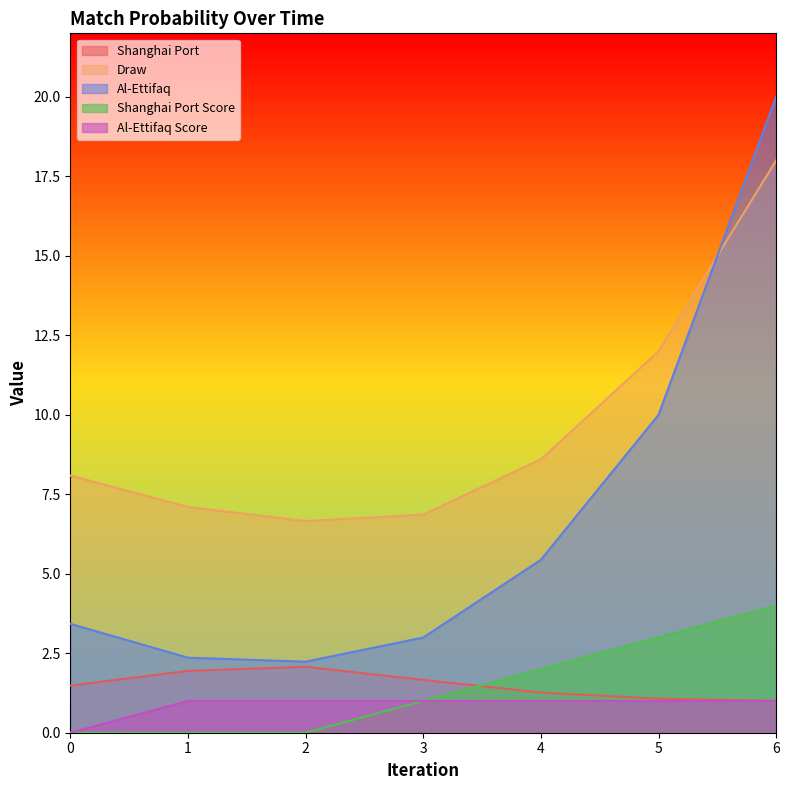

What is the highest value of the Shanghai Port Score series?

4.0